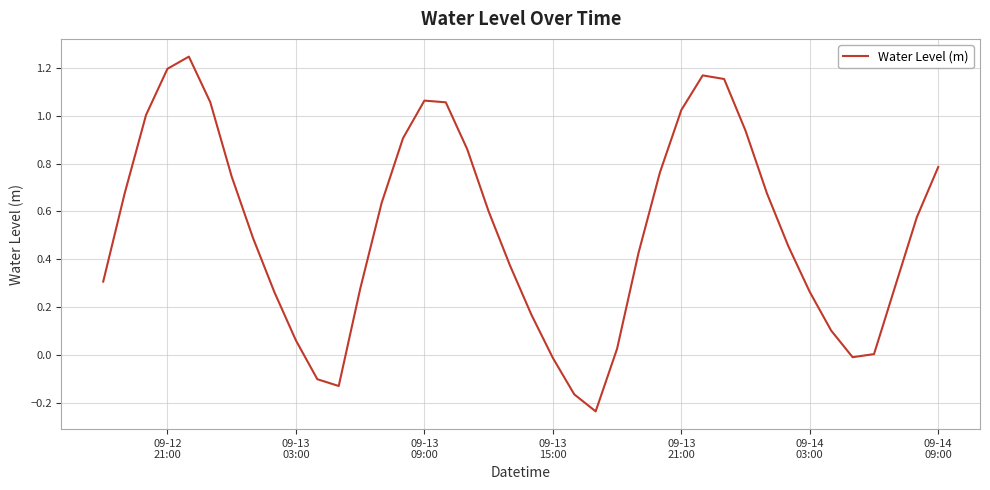

Is this an area chart (filled region under the line)?

No